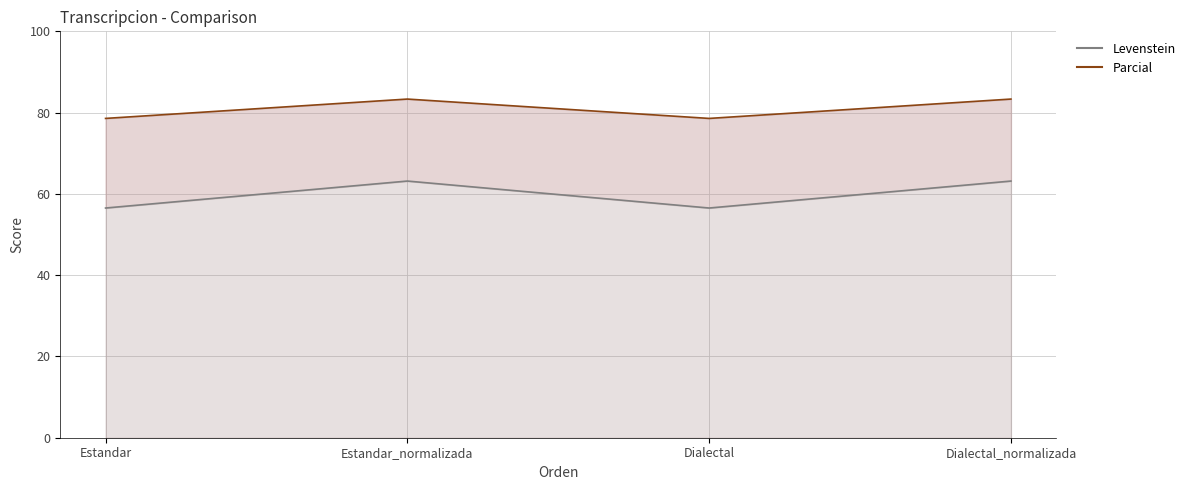

Which has a higher value, Estandar_normalizada or Dialectal?

Estandar_normalizada